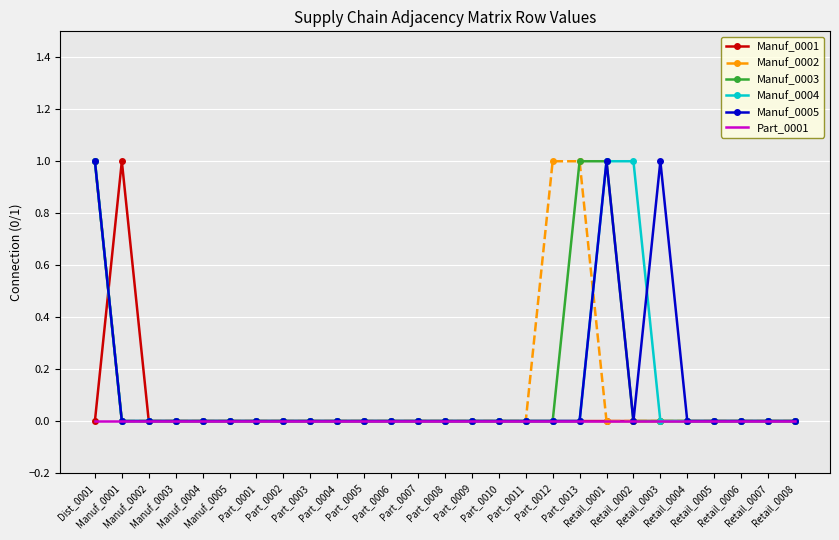

Which series changed the most between Part_0007 and Retail_0003?

Manuf_0005